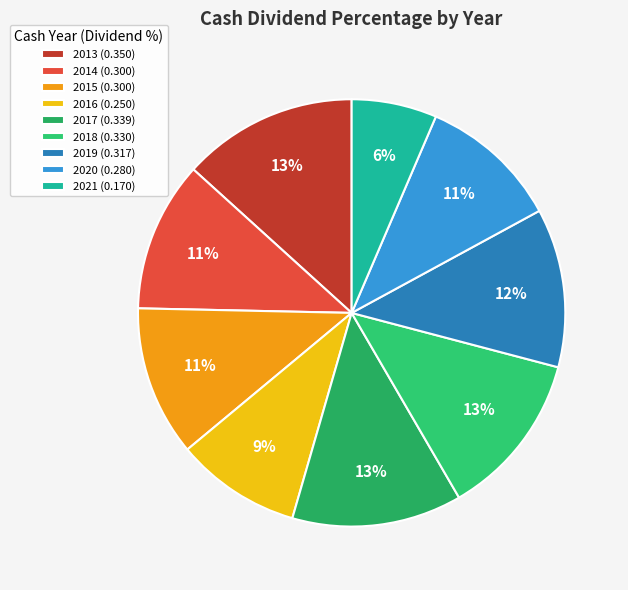

How many segments does this pie chart have?

9